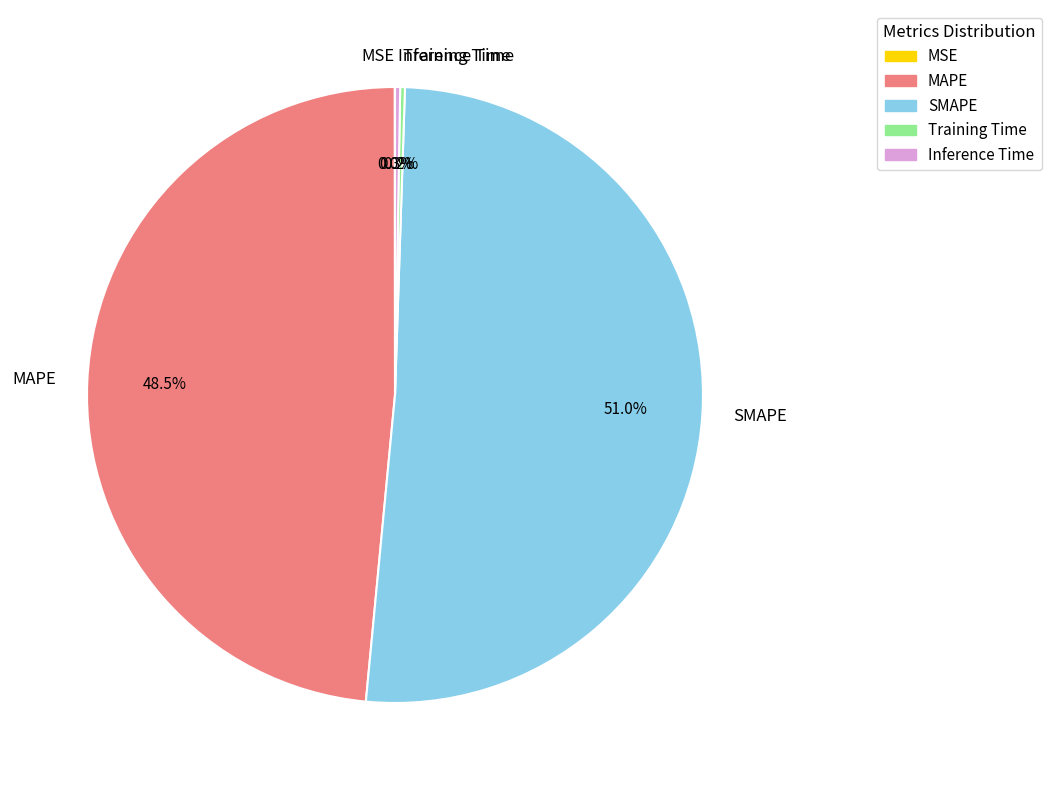

Which category has the biggest portion of the pie?

SMAPE